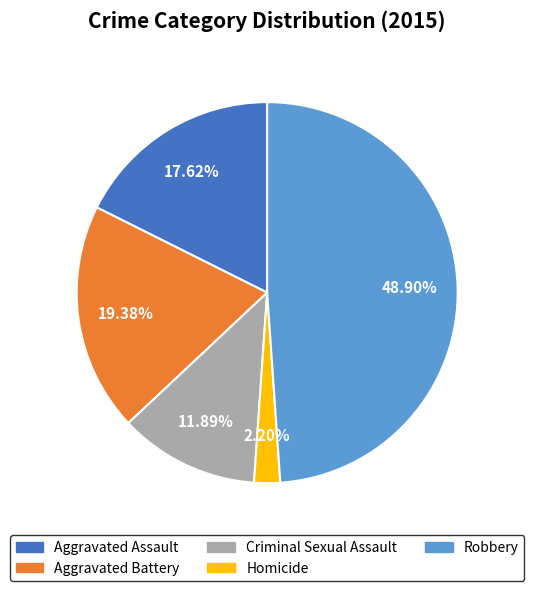

How many segments does this pie chart have?

5